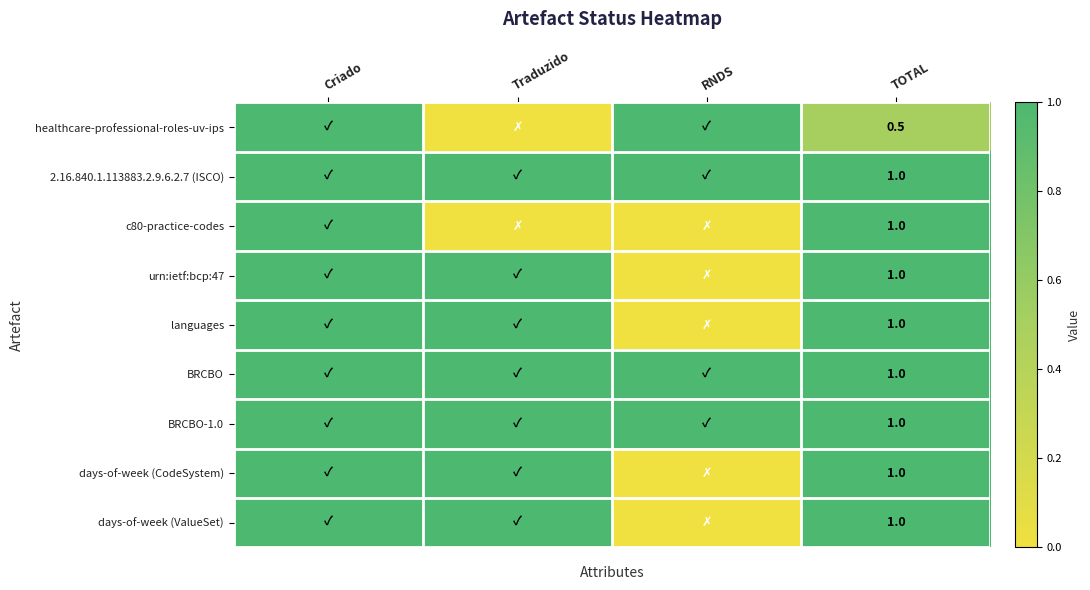

The 2.16.840.1.113883.2.9.6.2.7 (ISCO) series shows 1.5 at TOTAL. True or false?

False